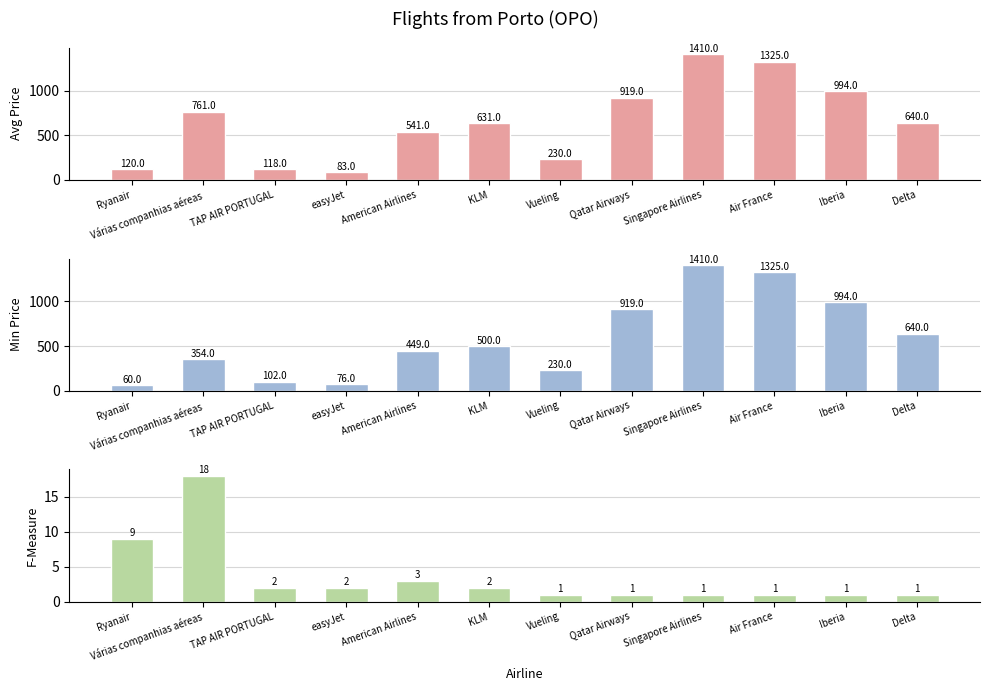

Between TAP AIR PORTUGAL and Air France, which is larger?

Air France